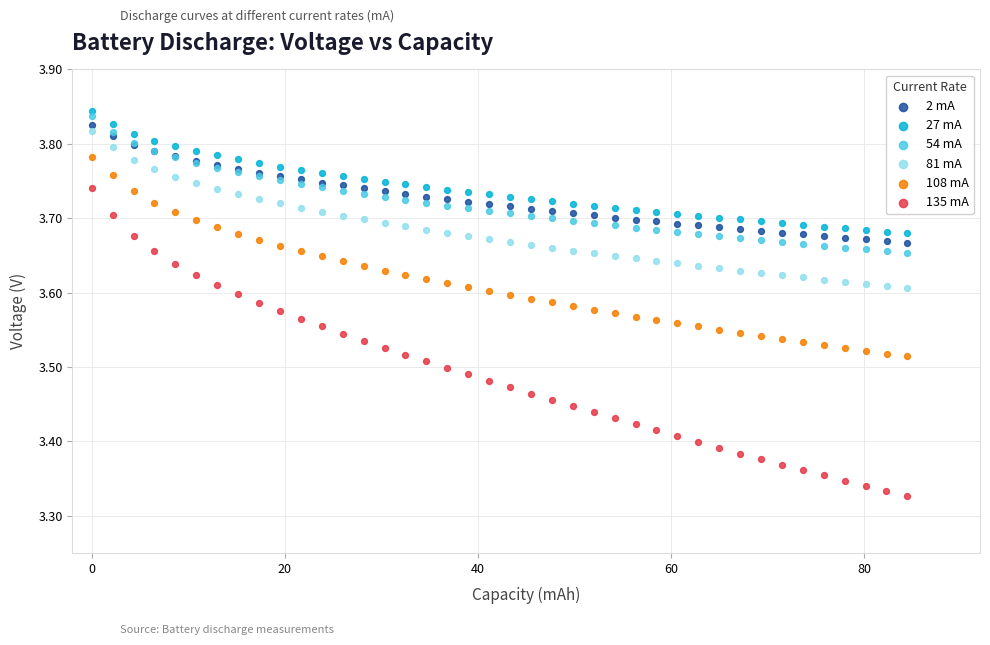

Which series reaches the minimum Y coordinate?

135 mA